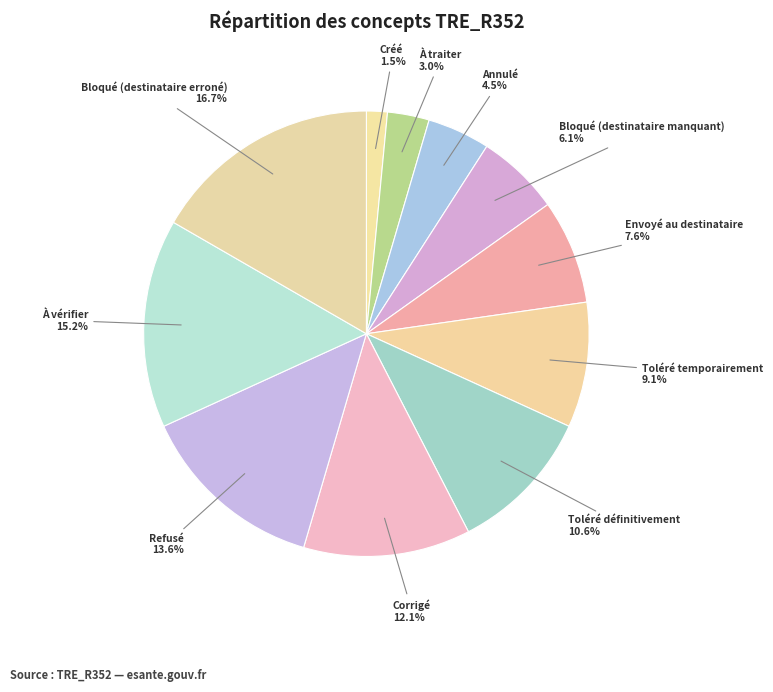

Which has a higher value, À vérifier or À traiter?

À vérifier